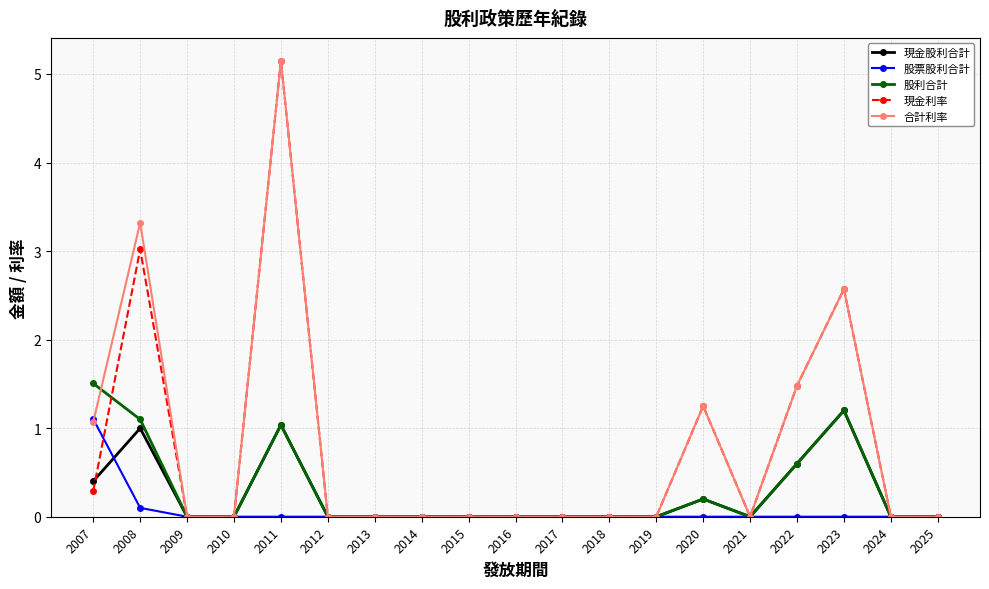

True or false: 現金利率 and 股票股利合計 cross at least once.

True